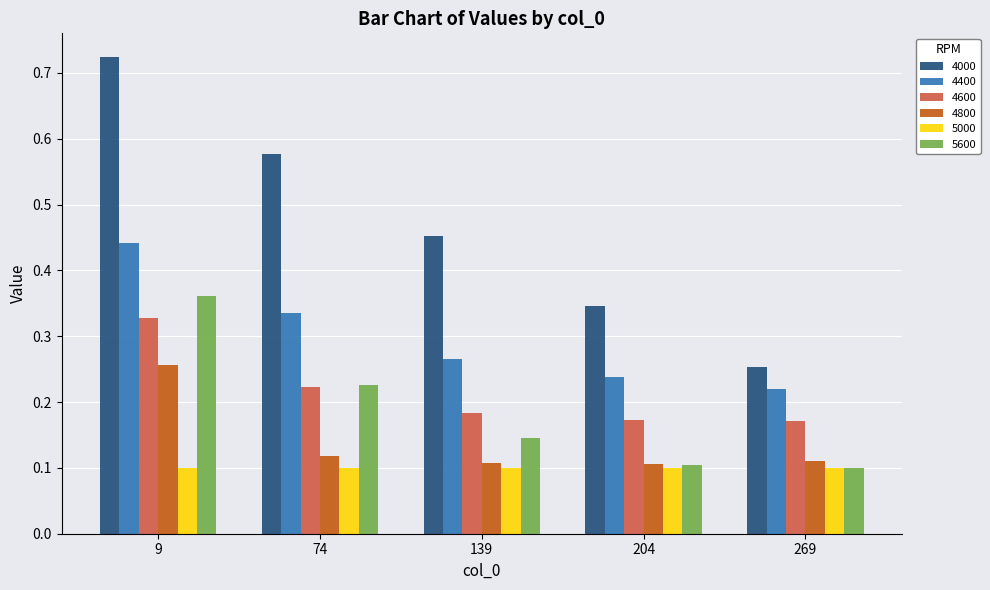

Count the 4000 values in the range 0 to 1.

5